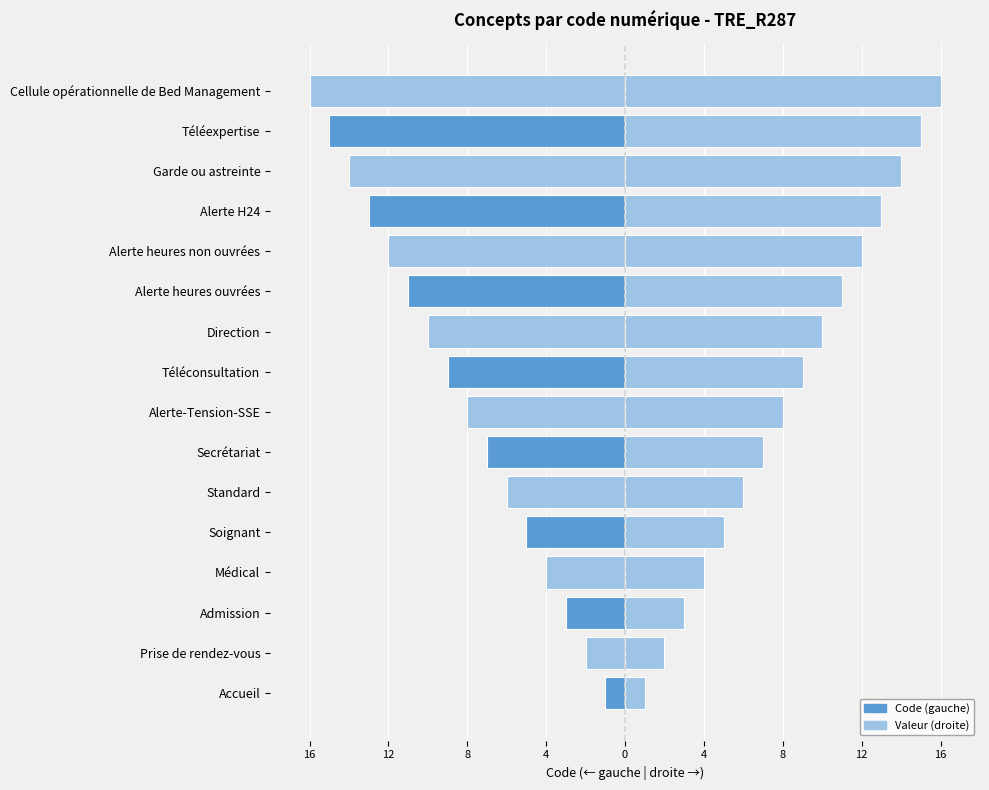

Count the number of categories in the chart.

16